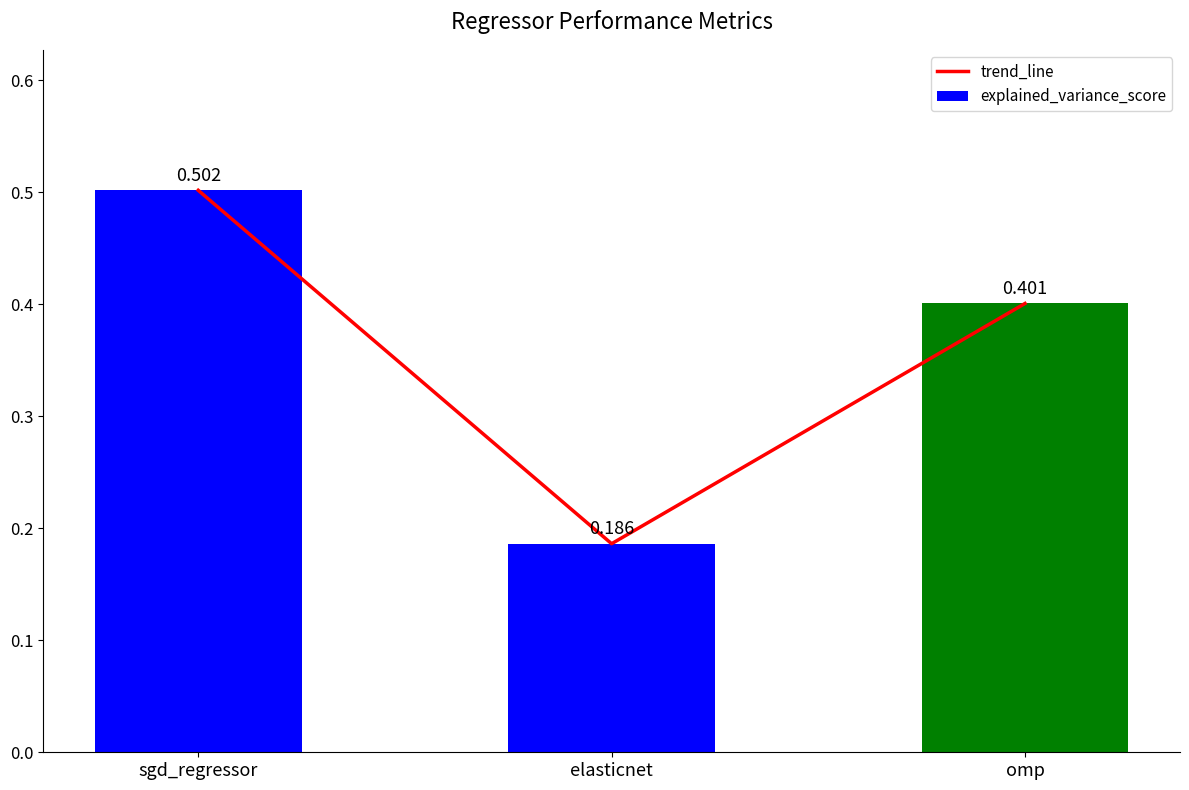

Reading left to right, extract all data points from this chart.

trend_line: 0.5	0.2	0.4
explained_variance_score: 0.5	0.2	0.4